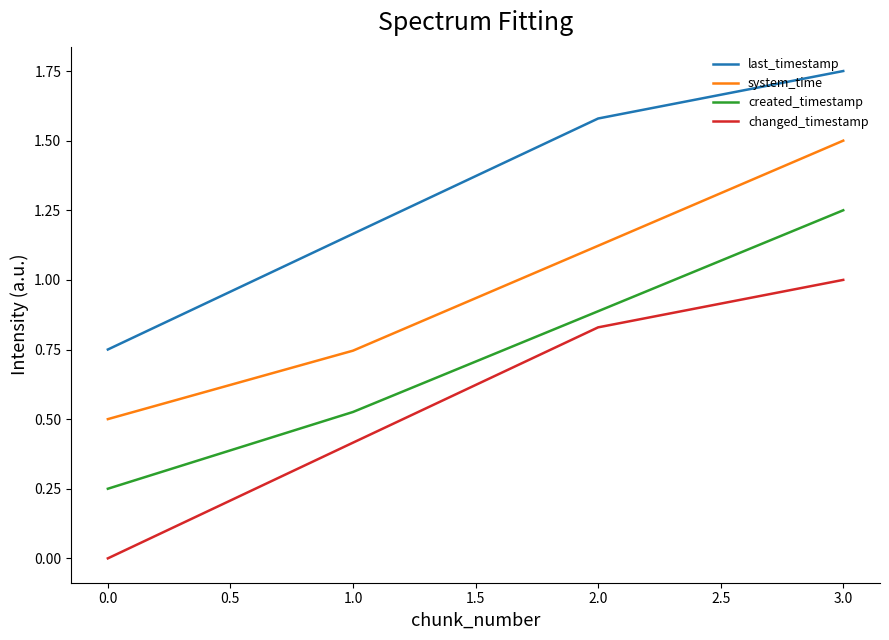

What are all the series names shown in the legend?

last_timestamp, system_time, created_timestamp, changed_timestamp